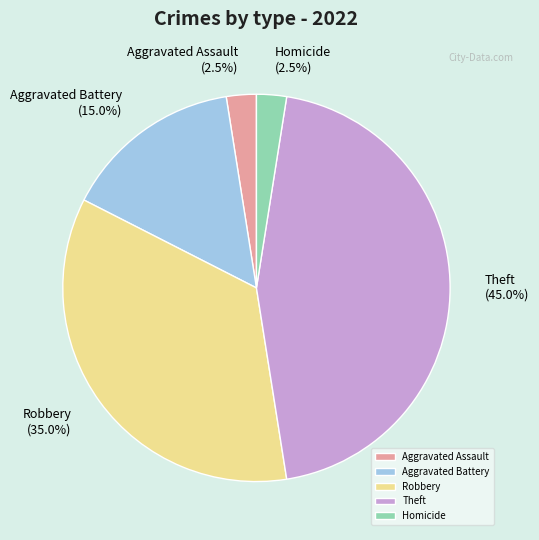

Which category has the biggest portion of the pie?

Theft